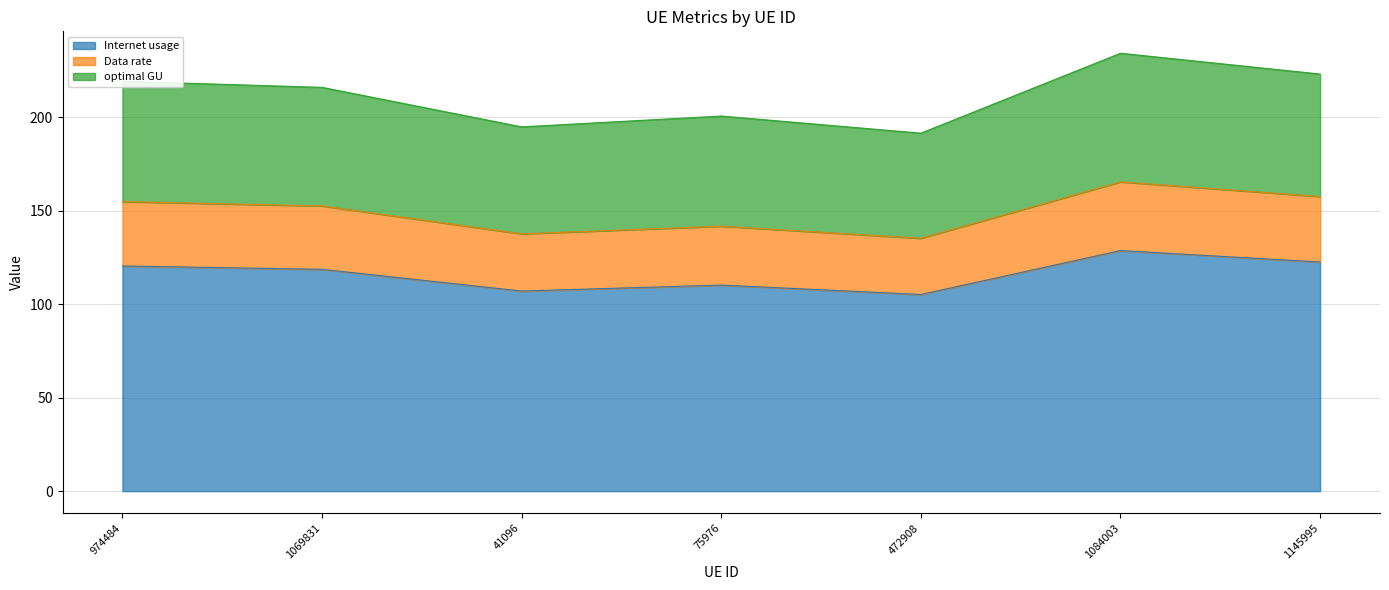

What position from the right is 1069831?

6